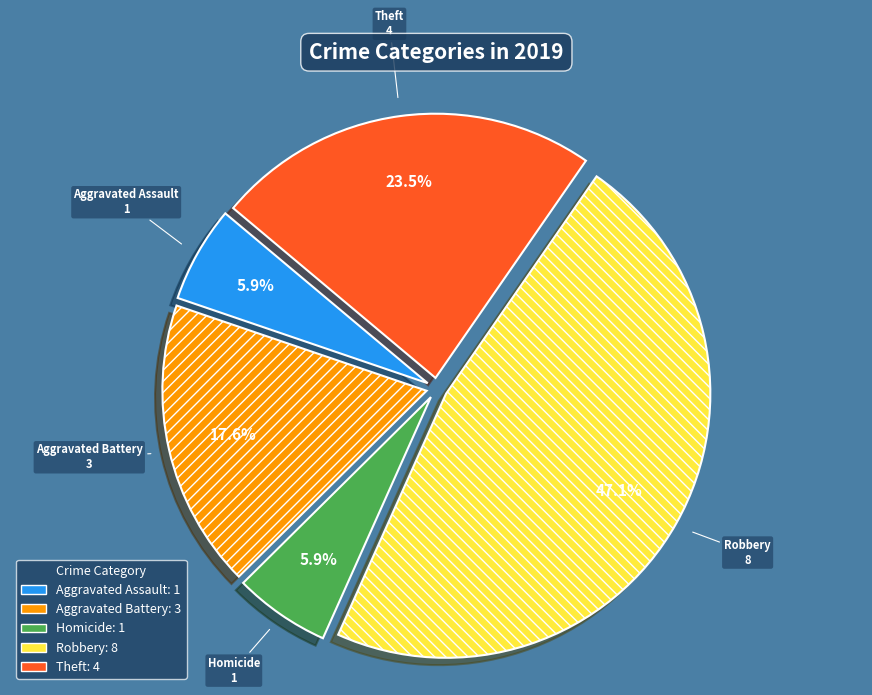

Does any single category account for the majority?

No